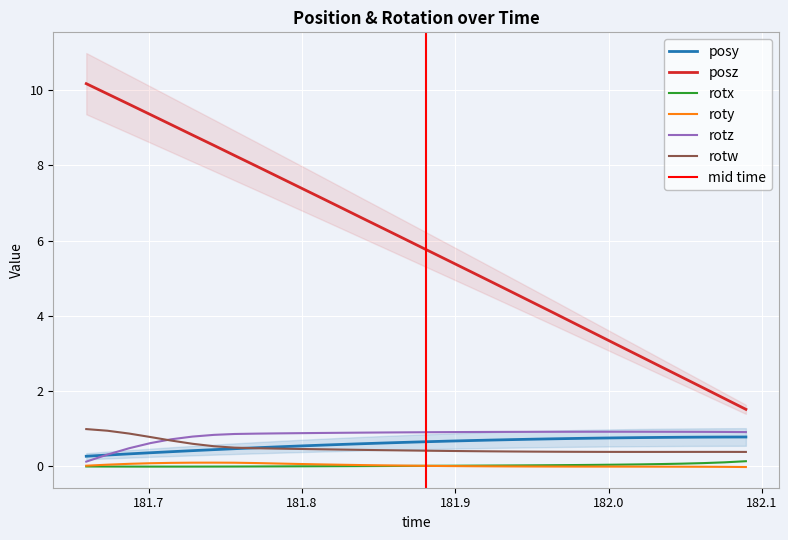

Reading left to right, what are all the values shown in this chart?

posy: 0.3	0.3	0.3	0.4	0.4	0.4	0.4	0.5	0.5	0.5	0.5	0.6	0.6	0.6	0.6	0.6	0.7	0.7	0.7	0.7	0.7	0.7	0.7	0.7	0.8	0.8	0.8	0.8	0.8	0.8	0.8	0.8
posz: 10.2	9.9	9.6	9.3	9.1	8.8	8.5	8.3	8.0	7.7	7.4	7.1	6.9	6.6	6.3	6.0	5.8	5.5	5.2	4.9	4.6	4.4	4.1	3.8	3.5	3.2	2.9	2.6	2.4	2.1	1.8	1.5
rotx: -0.0	-0.0	-0.0	-0.0	-0.0	-0.0	-0.0	-0.0	-0.0	0.0	0.0	0.0	0.0	0.0	0.0	0.0	0.0	0.0	0.0	0.0	0.0	0.0	0.0	0.0	0.0	0.0	0.1	0.1	0.1	0.1	0.1	0.1
roty: 0.0	0.0	0.1	0.1	0.1	0.1	0.1	0.1	0.1	0.1	0.1	0.1	0.0	0.0	0.0	0.0	0.0	0.0	0.0	0.0	-0.0	-0.0	-0.0	-0.0	-0.0	-0.0	-0.0	-0.0	-0.0	-0.0	-0.0	-0.0
rotz: 0.1	0.3	0.5	0.6	0.7	0.8	0.8	0.9	0.9	0.9	0.9	0.9	0.9	0.9	0.9	0.9	0.9	0.9	0.9	0.9	0.9	0.9	0.9	0.9	0.9	0.9	0.9	0.9	0.9	0.9	0.9	0.9
rotw: 1.0	0.9	0.9	0.8	0.7	0.6	0.5	0.5	0.5	0.5	0.5	0.5	0.4	0.4	0.4	0.4	0.4	0.4	0.4	0.4	0.4	0.4	0.4	0.4	0.4	0.4	0.4	0.4	0.4	0.4	0.4	0.4